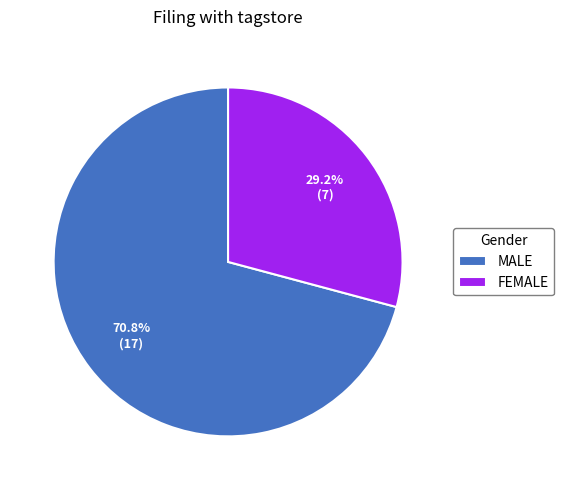

Which slice is the smallest?

FEMALE